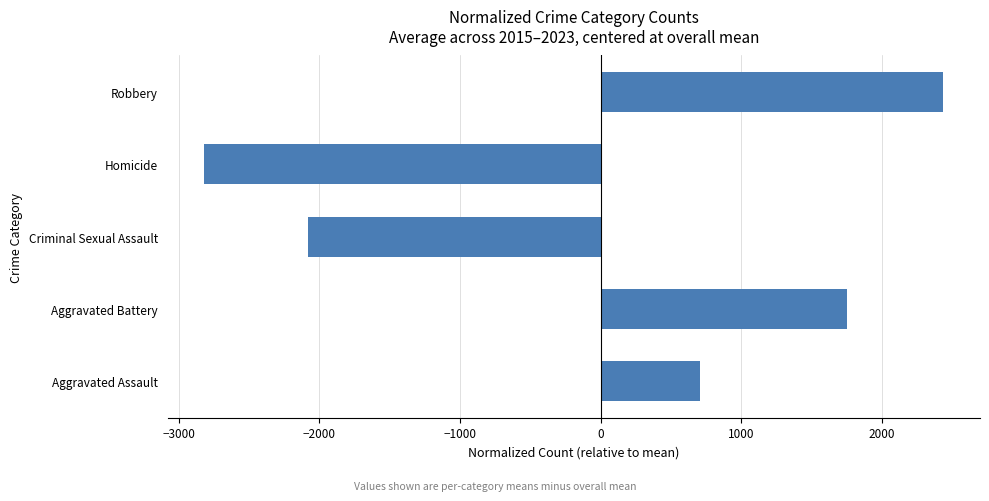

At which label is the value closest to -190?

Aggravated Assault